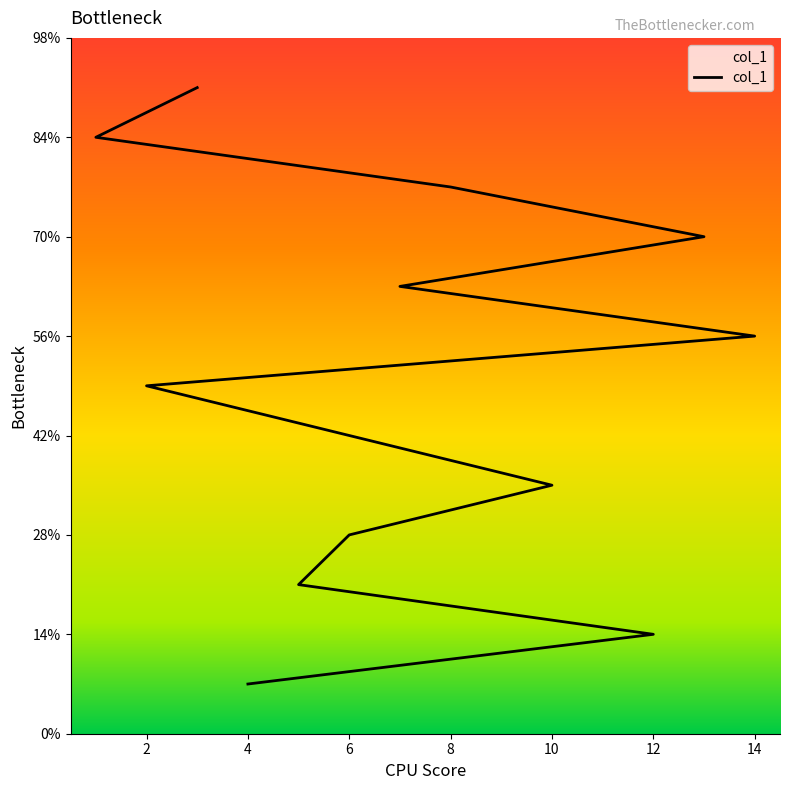

What is the label of the 12th point from the left?

3